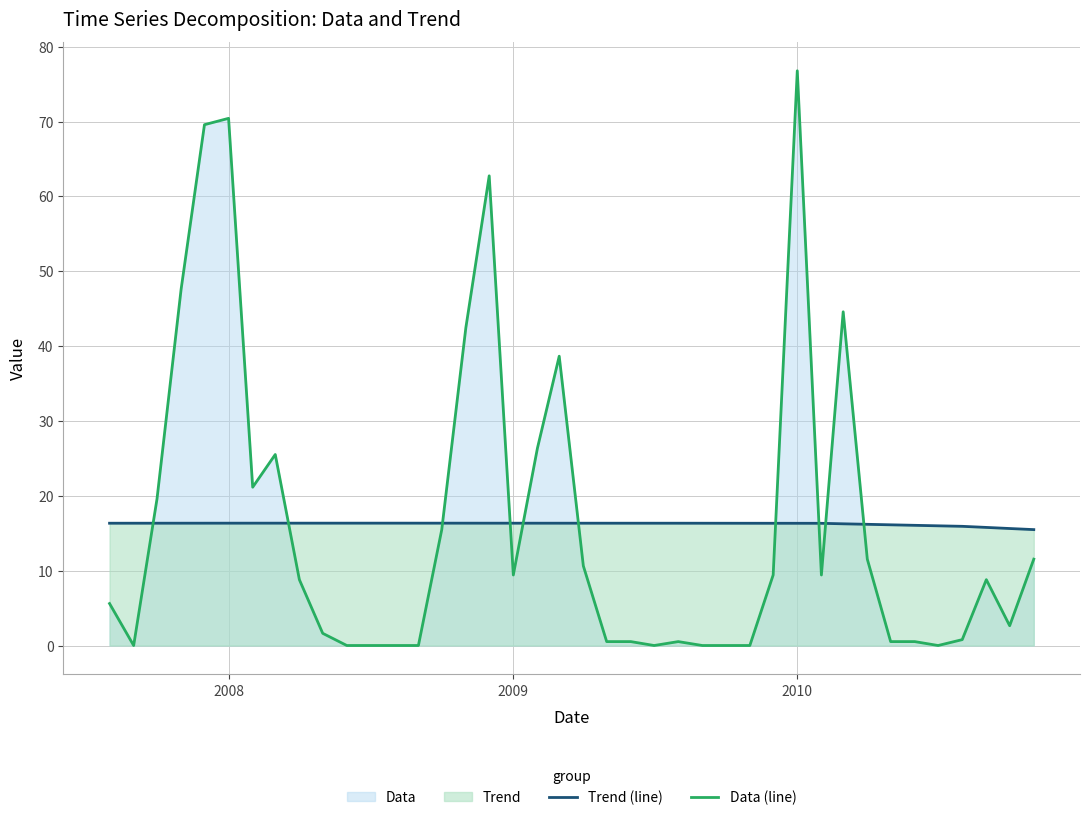

Which series has the largest total across all categories?

Data (line)